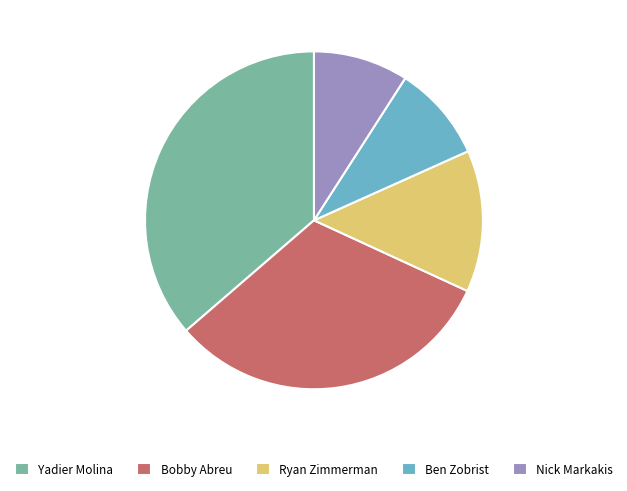

How many slices are in this pie chart?

5